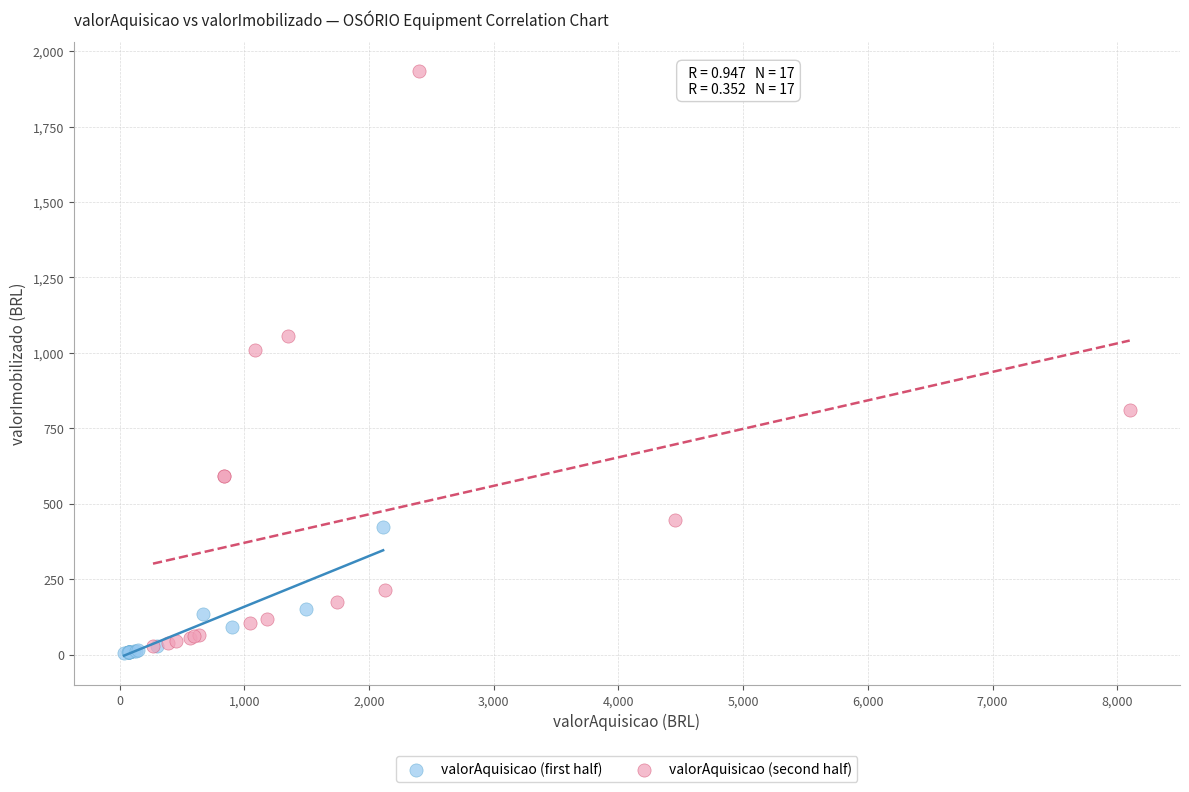

Which series contains the highest Y value?

valorAquisicao (second half)